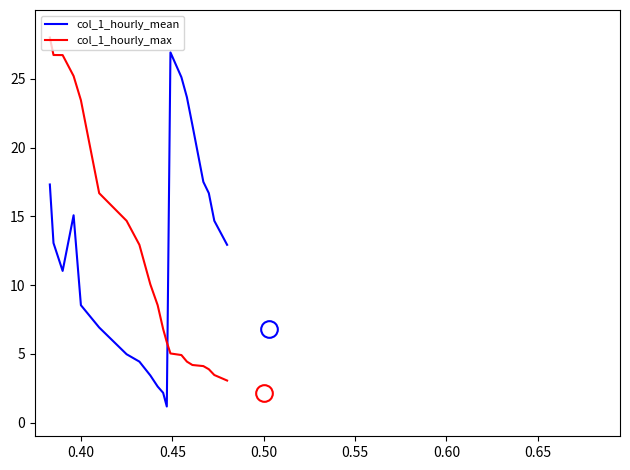

What is the average value of the col_1_hourly_mean series?

12.5